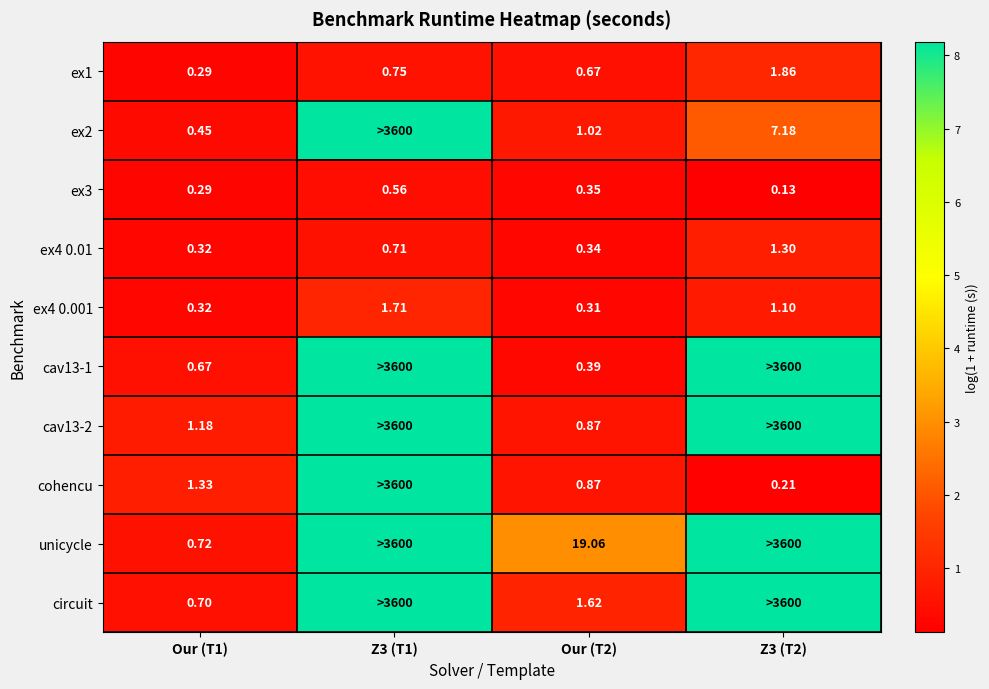

Is the value of cohencu at Our (T2) greater than the value of ex3 at Our (T2)?

Yes